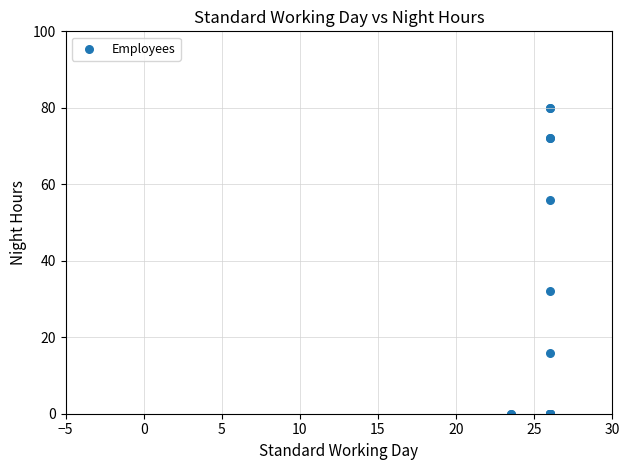

What Y value in the scatter plot is closest to 40?

32